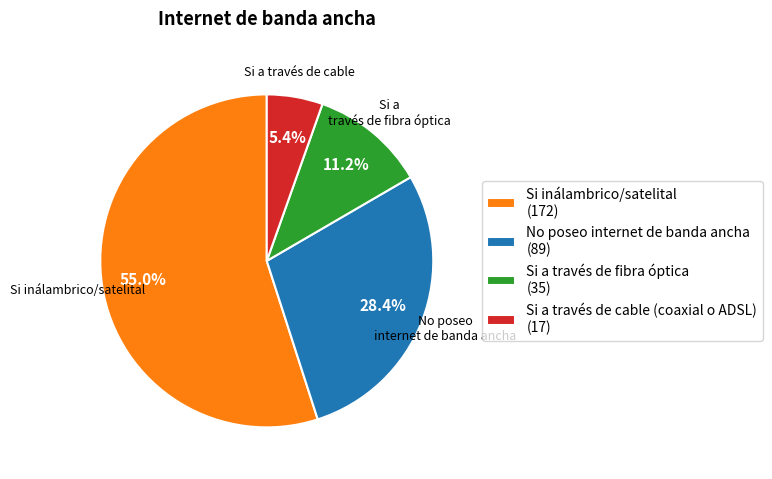

Between No poseo internet de banda ancha (89) and Si a través de fibra óptica (35), which is larger?

No poseo internet de banda ancha (89)